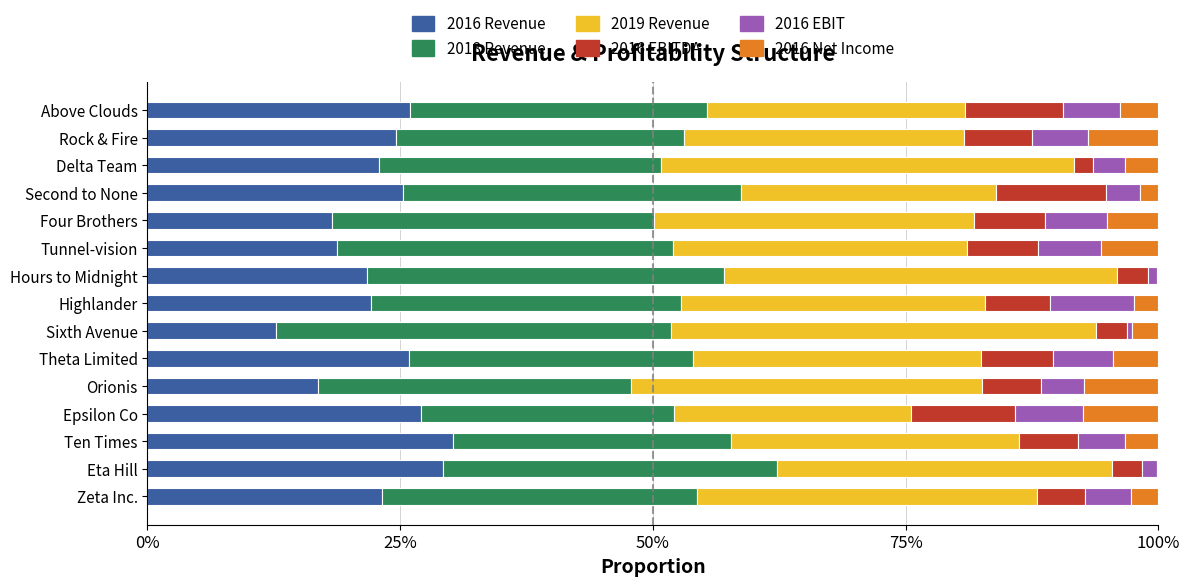

What are all the series names shown in the legend?

2016 Revenue, 2018 Revenue, 2019 Revenue, 2016 EBITDA, 2016 EBIT, 2016 Net Income